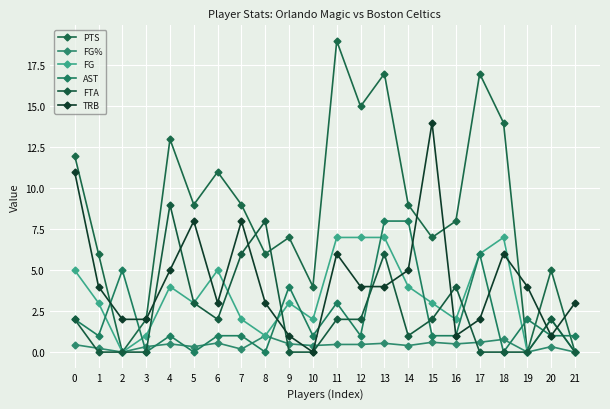

Where is the first local maximum for TRB?

5